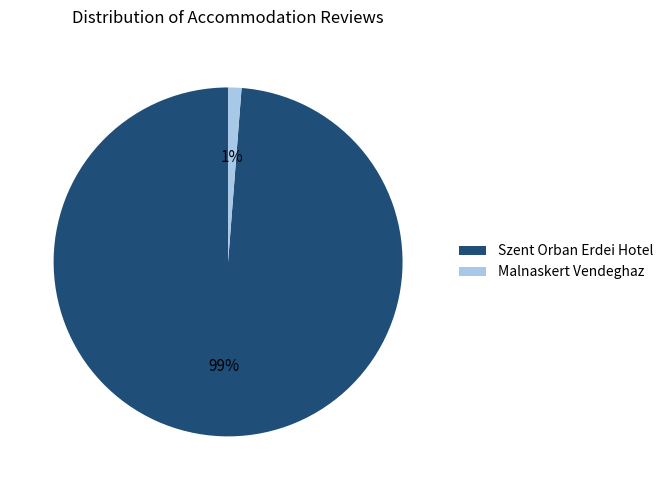

To the nearest percent, what percentage of the pie is Malnaskert Vendeghaz?

1%